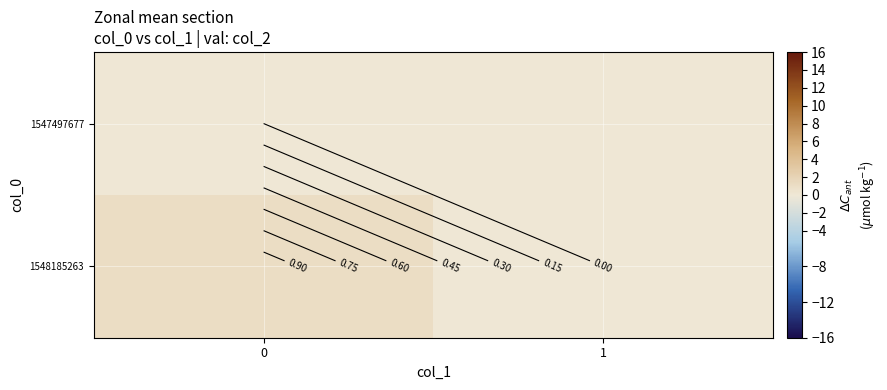

Rank the series by their maximum value, from lowest to highest.

1547497677, 1548185263